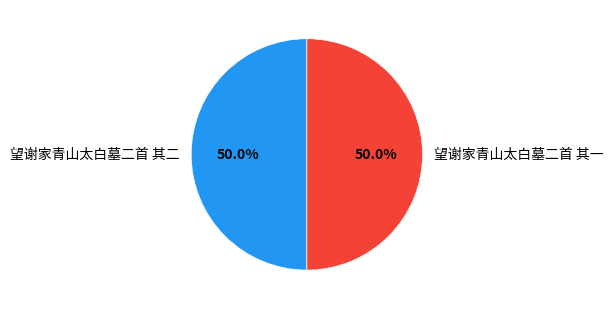

What percentage do 望谢家青山太白墓二首 其二 and 望谢家青山太白墓二首 其一 together represent?

100.0%